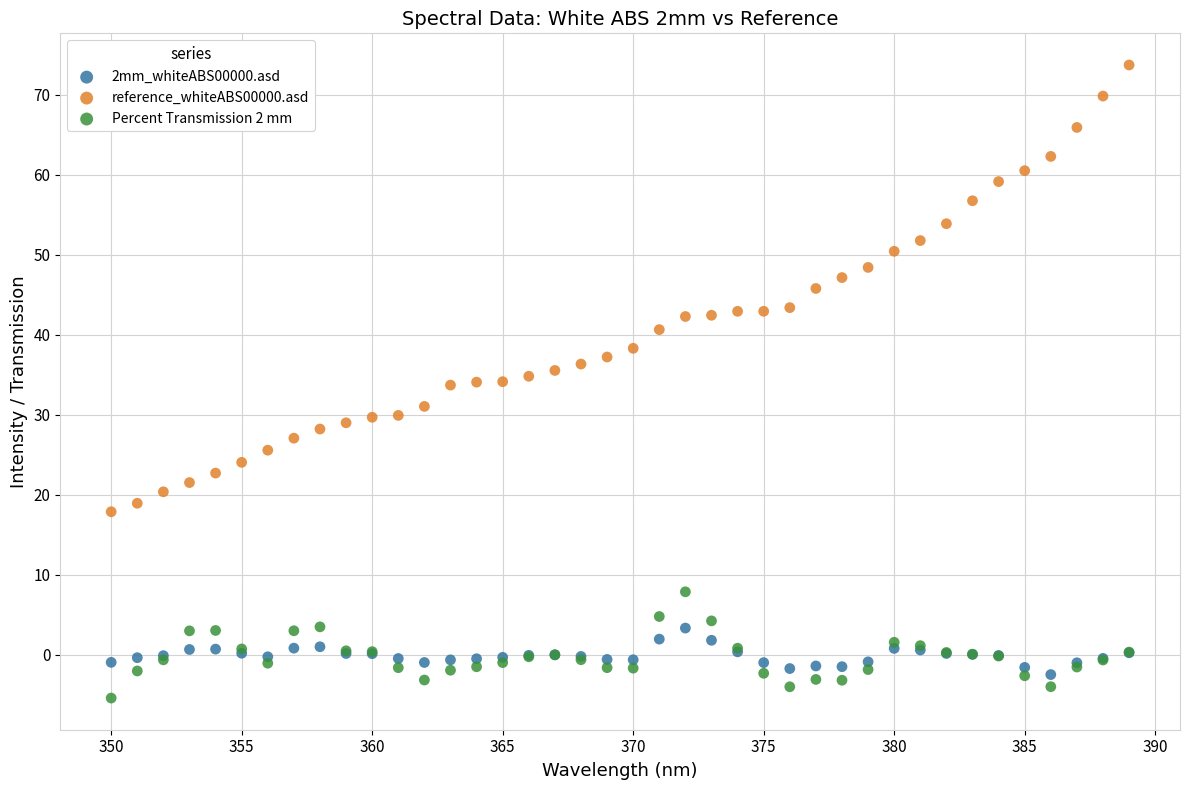

What is the X range (max minus min) for the scatter plot?

39.0